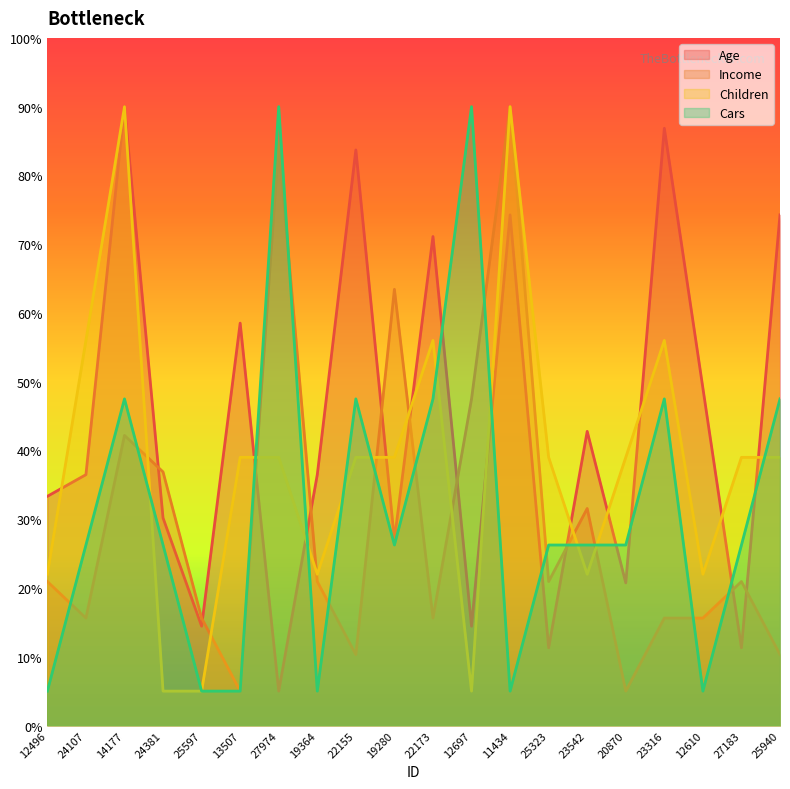

Rank the series by their maximum value, from lowest to highest.

Cars, Children, Age, Income